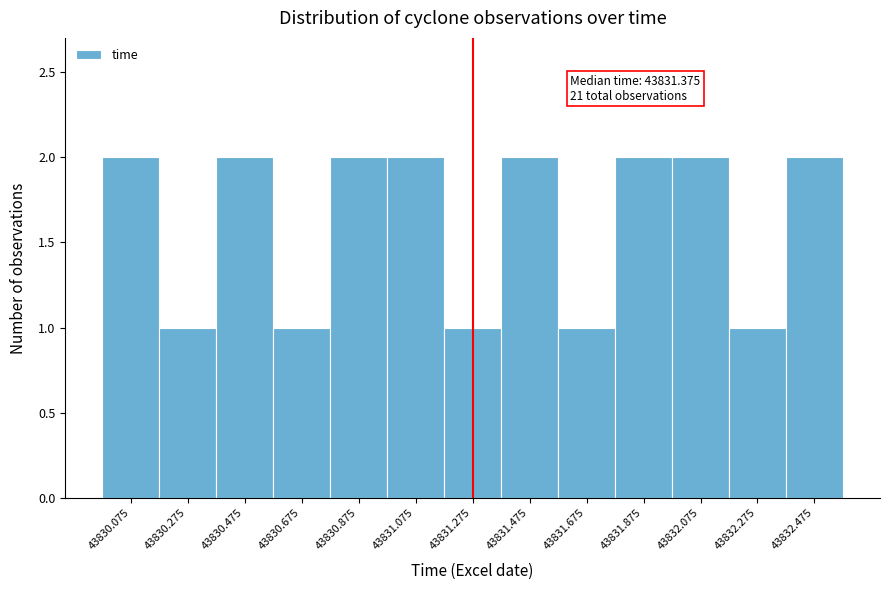

Reading right to left, transcribe all the data shown in this chart.

43832.475=2	43832.275=1	43832.075=2	43831.875=2	43831.675=1	43831.475=2	43831.275=1	43831.075=2	43830.875=2	43830.675=1	43830.475=2	43830.275=1	43830.075=2